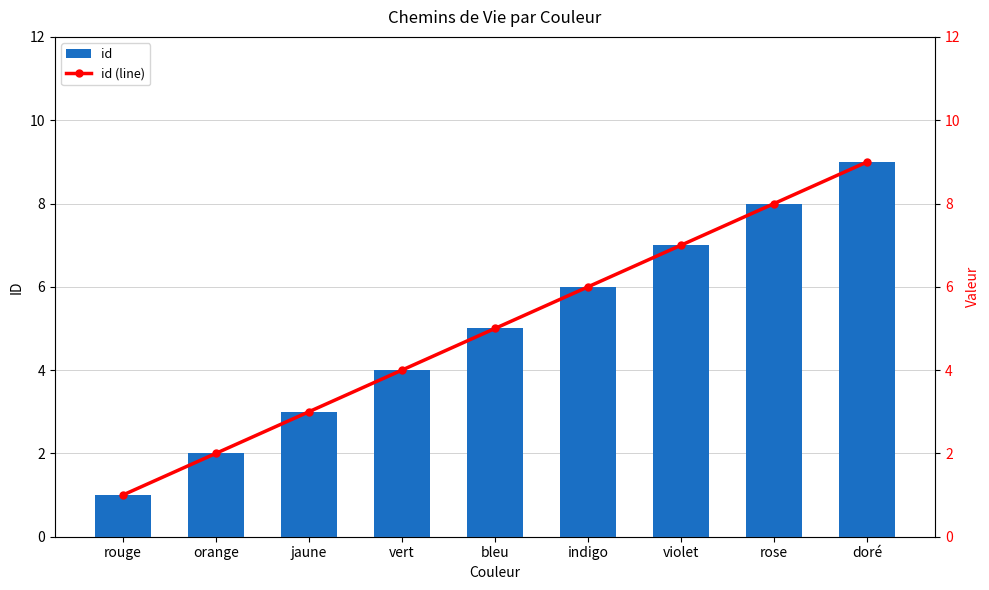

What is the difference between the second highest and second lowest values in the id series?

6